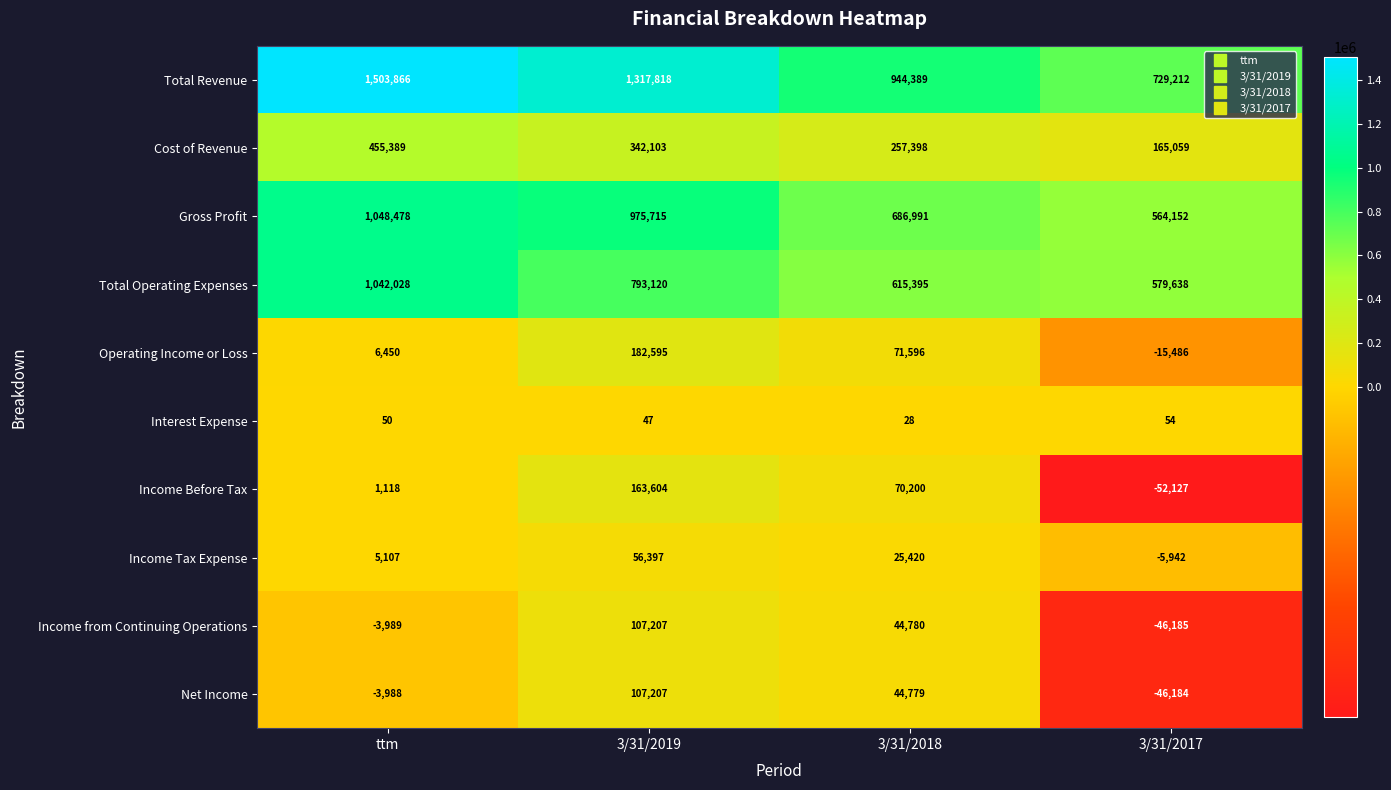

What is the approximate value of Cost of Revenue at ttm?

455389